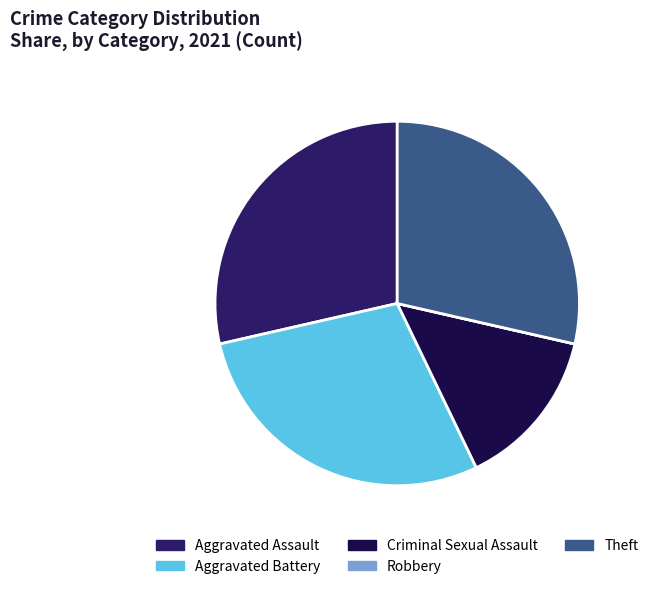

Combined, do Aggravated Assault and Criminal Sexual Assault account for over 50%?

No